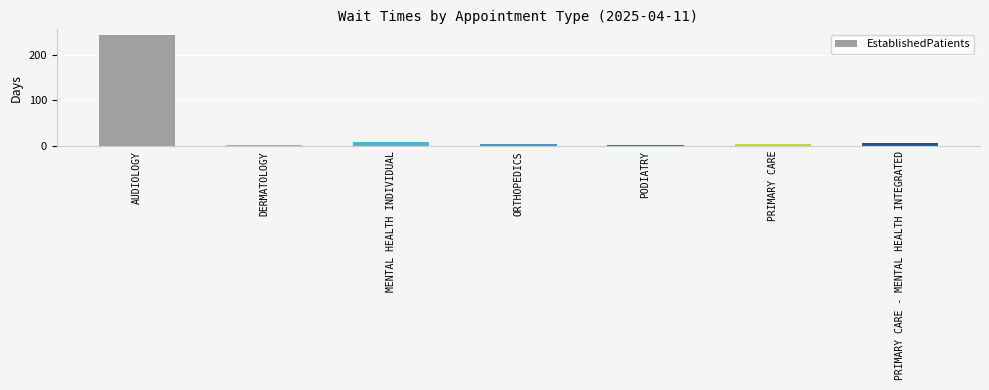

Does the chart contain any negative values?

No